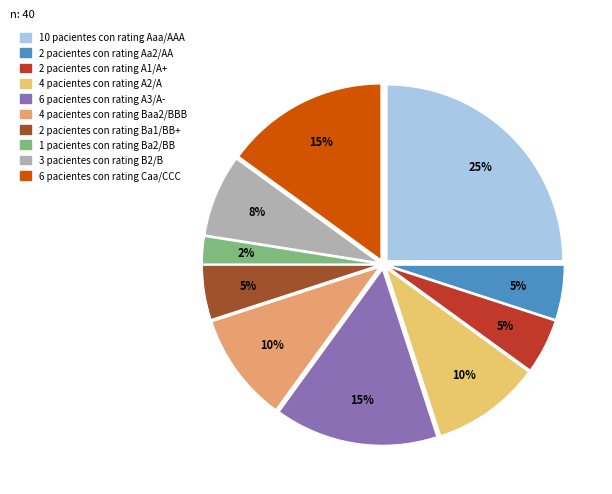

Is there a majority slice in this chart?

No